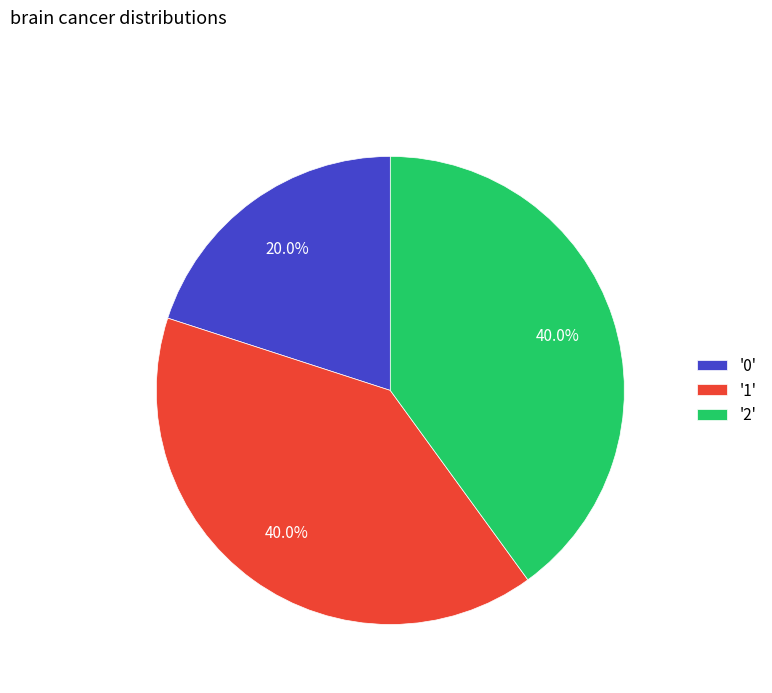

Which slice is the smallest?

'0'